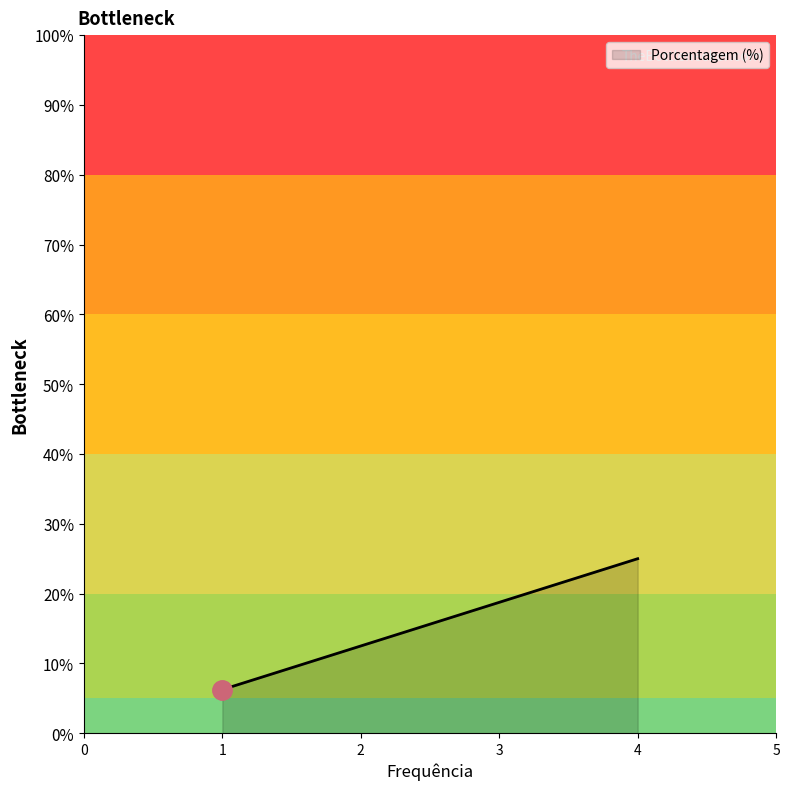

What is the greatest value displayed?

25.0